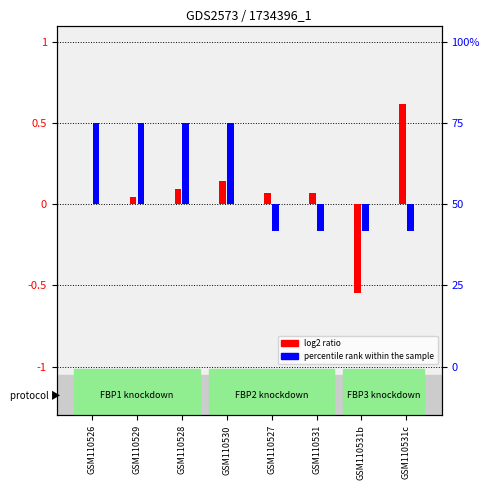

What is the value of the log2 ratio bar at the 3rd from the left?

0.1